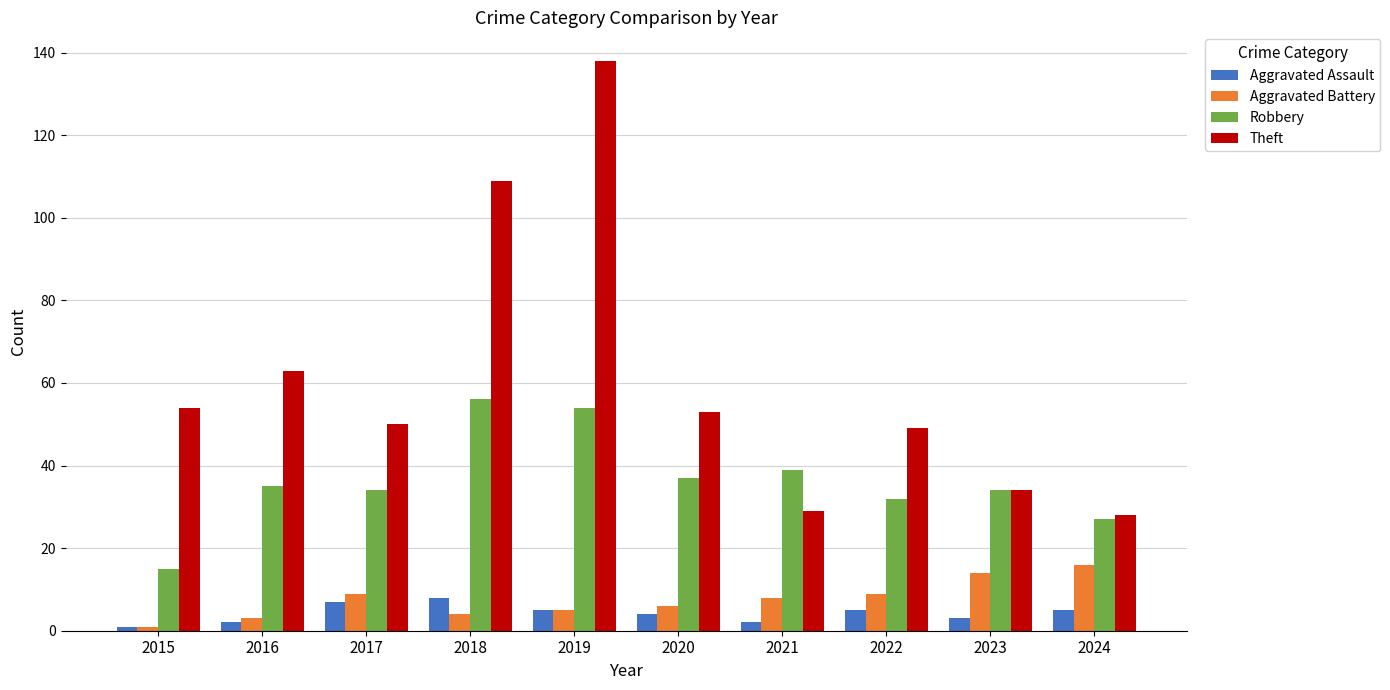

Which series has the widest spread of values?

Theft